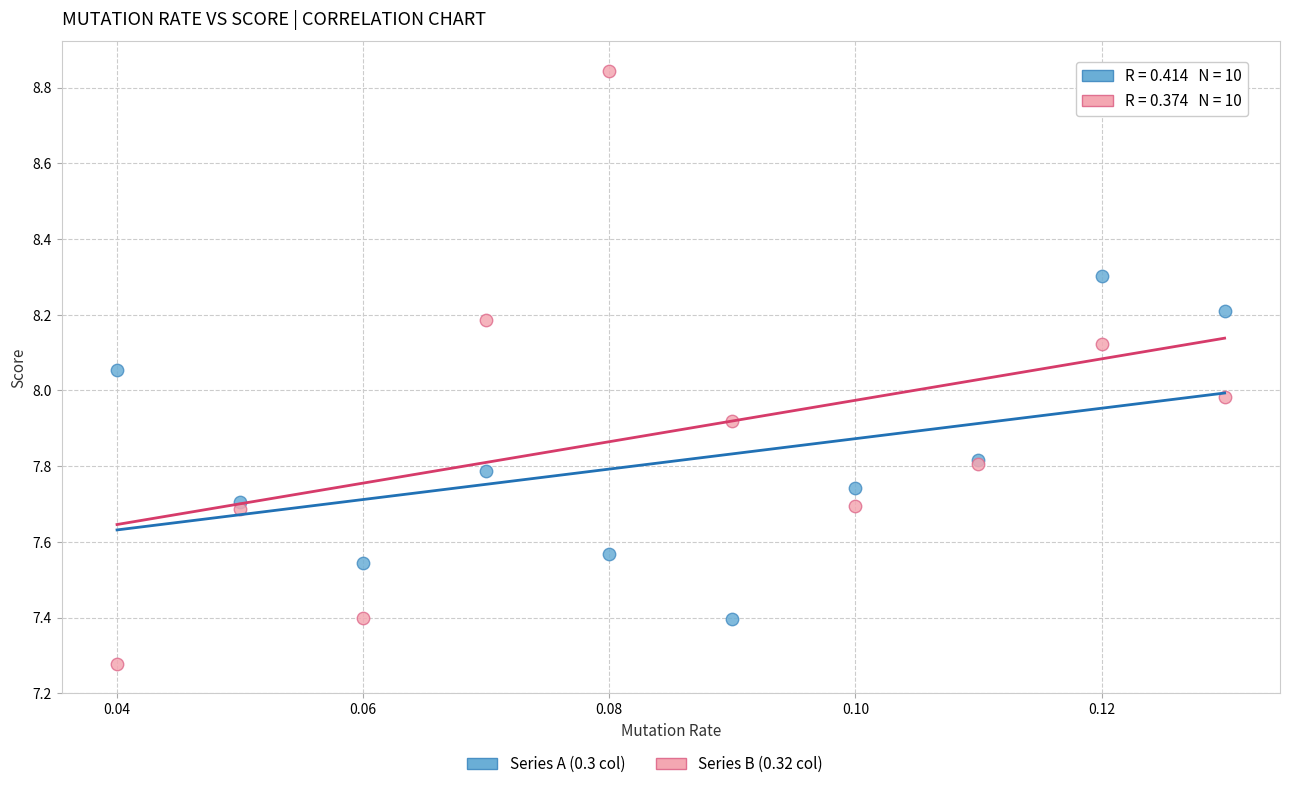

Which series has the widest spread of Y values?

Series B (0.32 col)